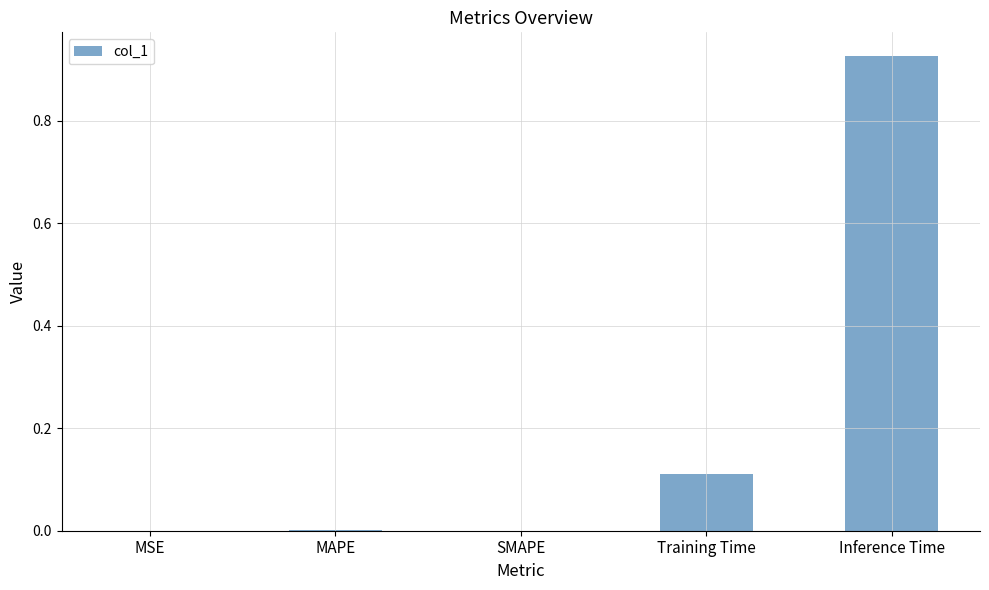

What is the sum of all values?

1.0